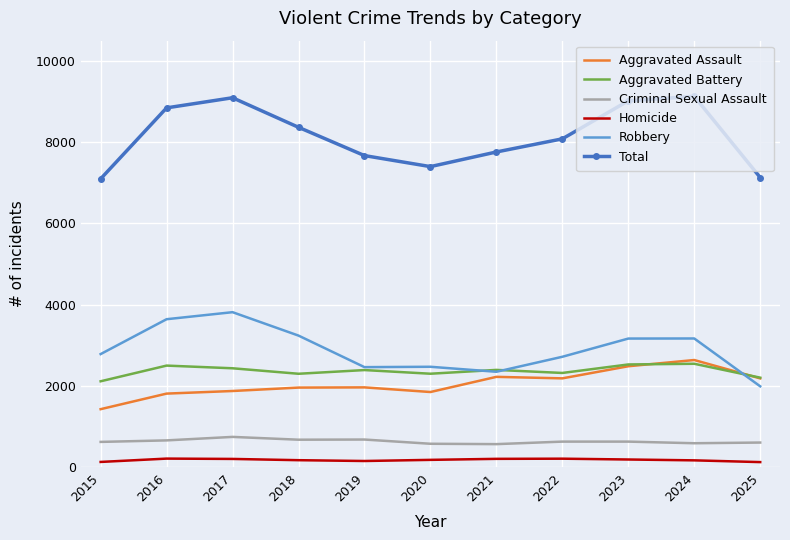

What is the difference between the Robbery values at 2016 and 2025?

1651